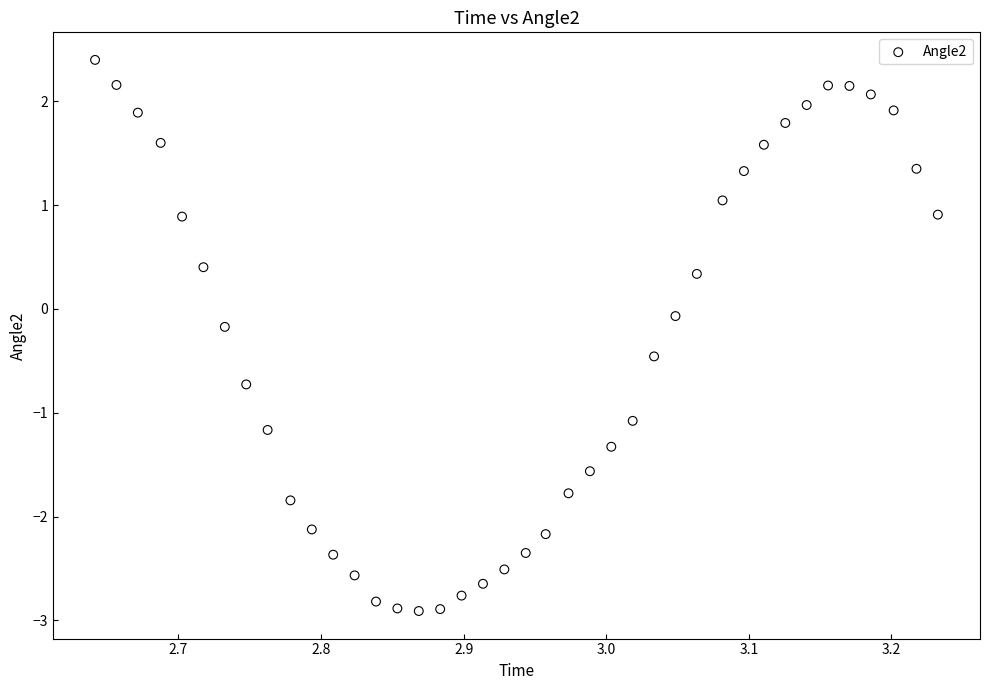

What is the range of X values (max minus min)?

0.6